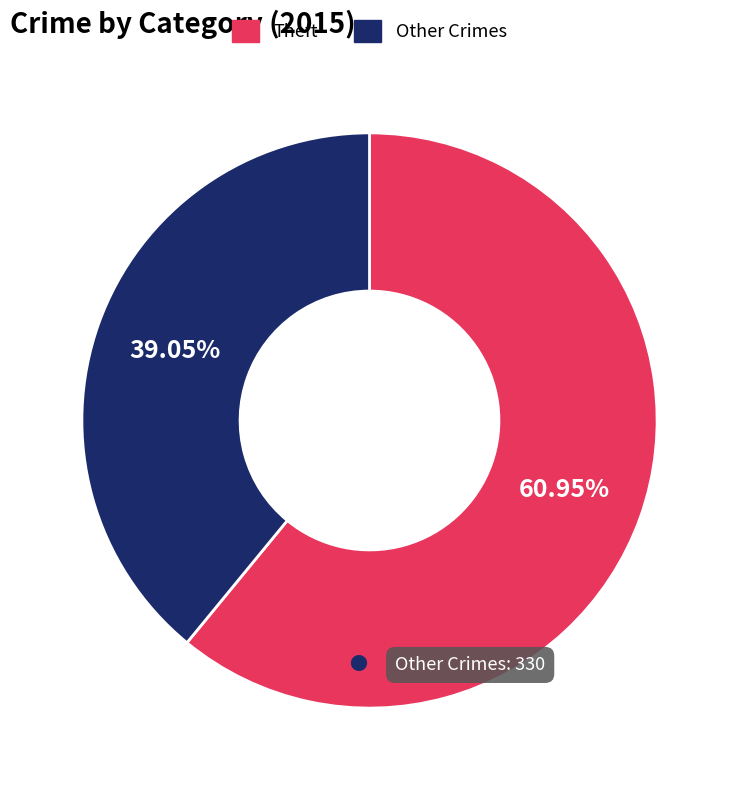

Which has a higher value, Other Crimes or Theft?

Theft